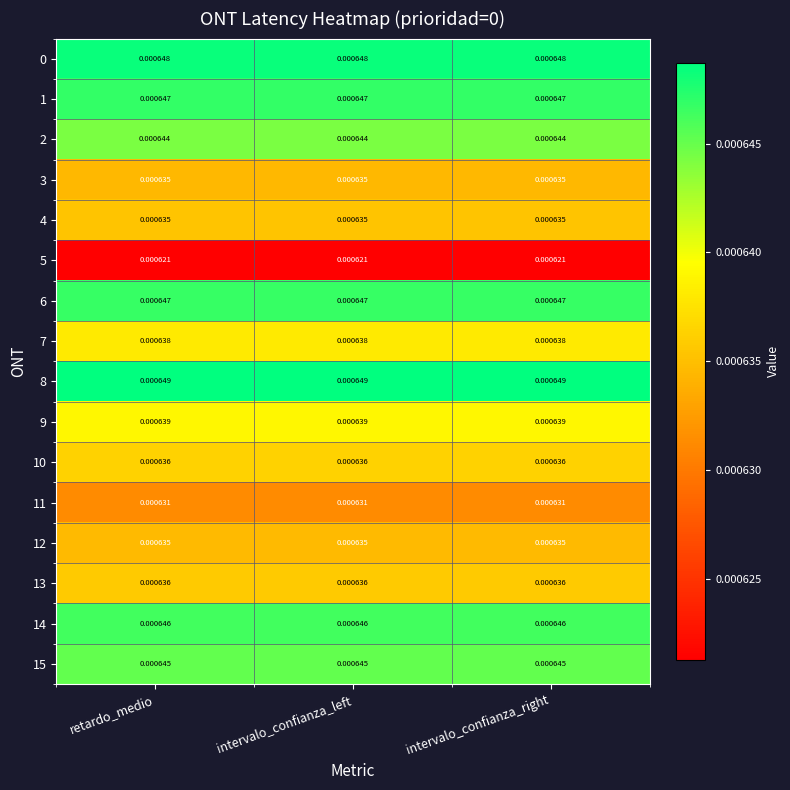

Is the value of 6 at intervalo_confianza_right greater than the value of 3 at intervalo_confianza_left?

Yes